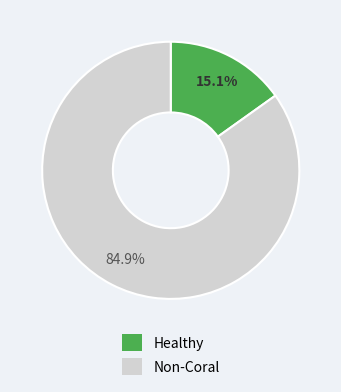

To the nearest percent, what is the difference between the largest and smallest slice percentages?

70%